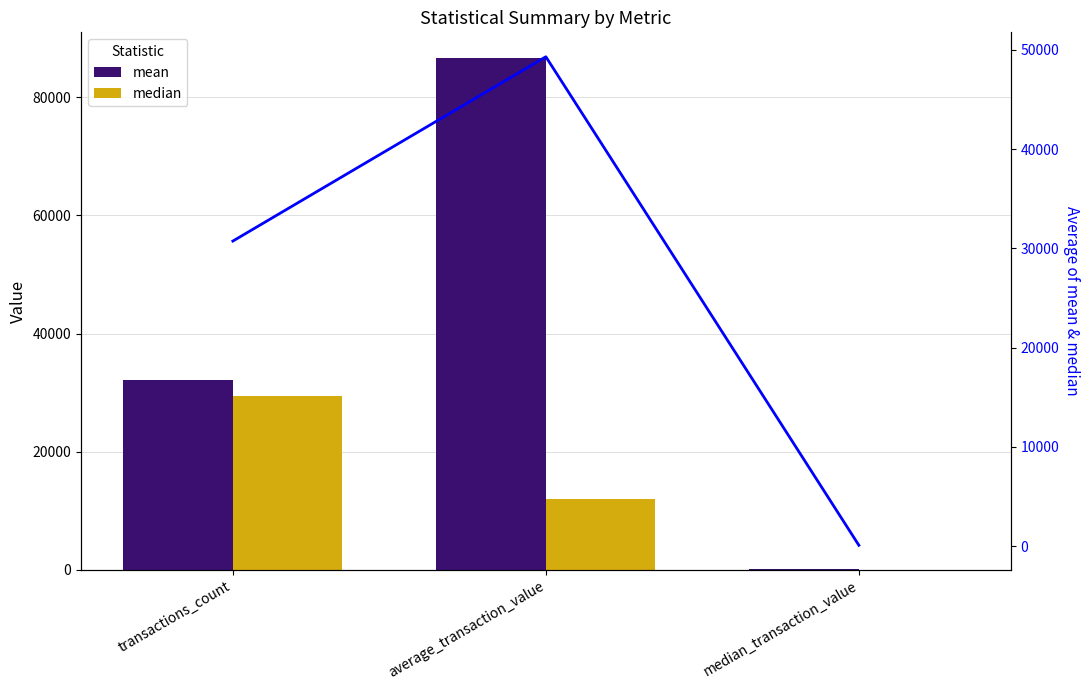

What is the label of the 1st bar from the right?

median_transaction_value